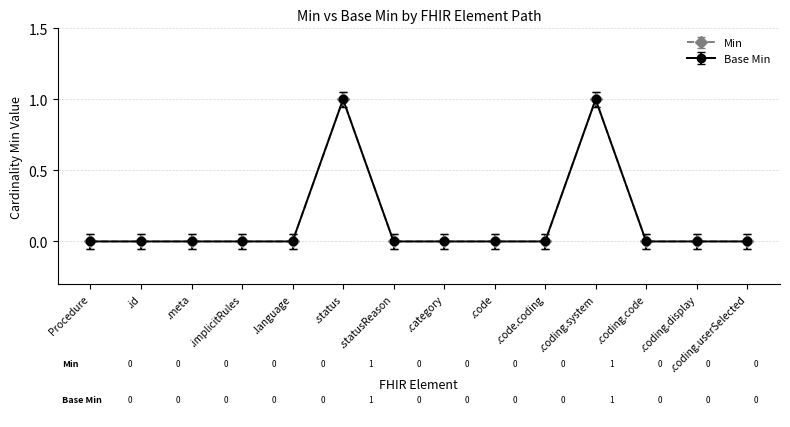

Does the chart have visible grid lines?

Yes